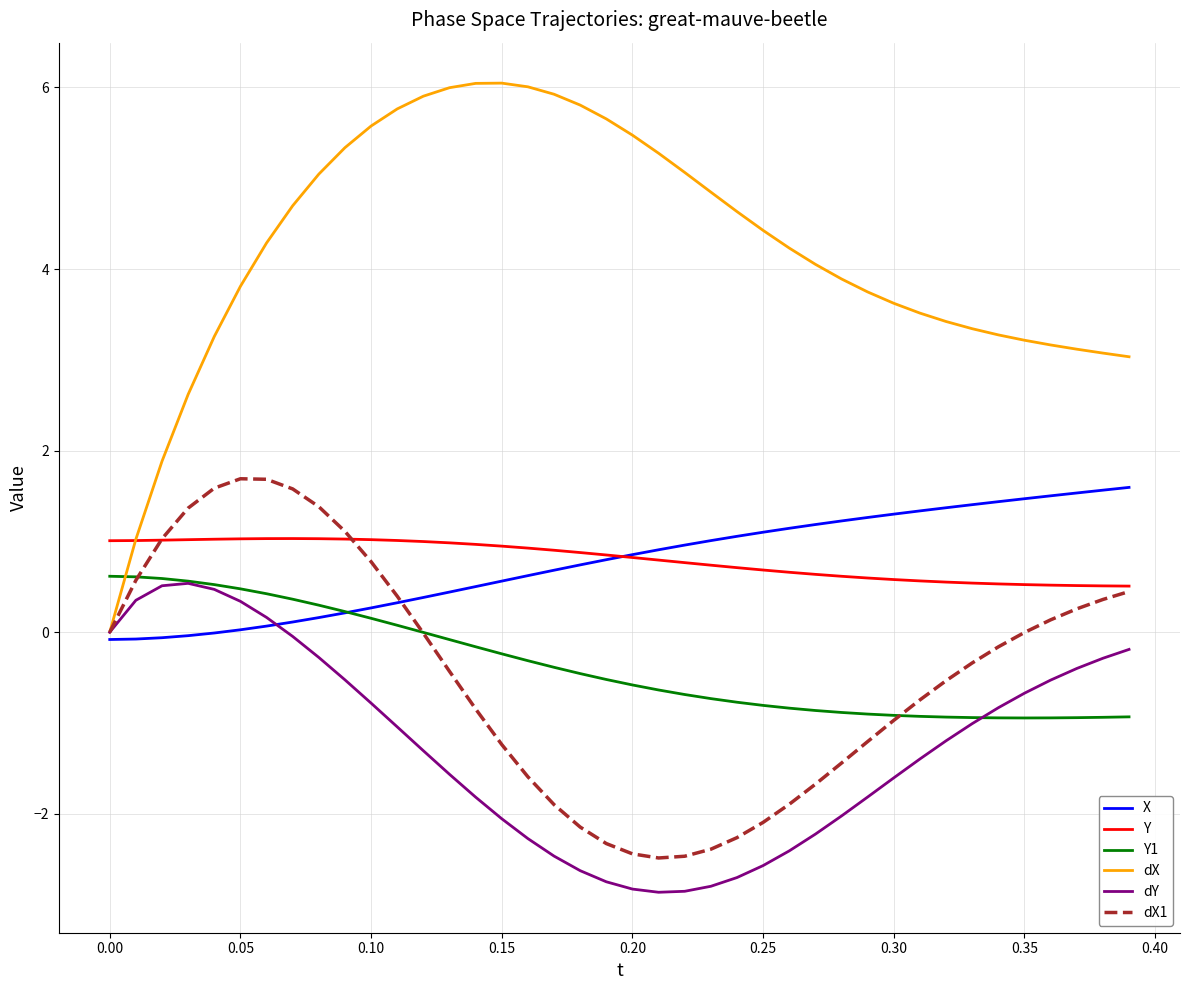

What is the maximum value for dY?

0.5